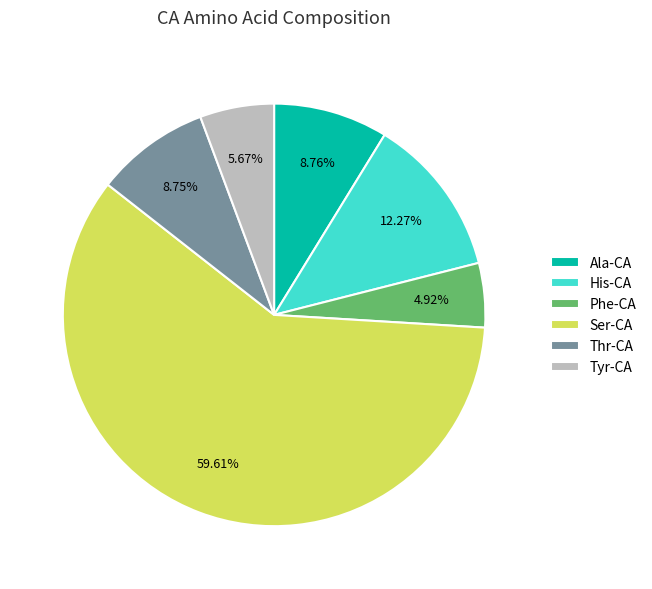

Between His-CA and Phe-CA, which is larger?

His-CA